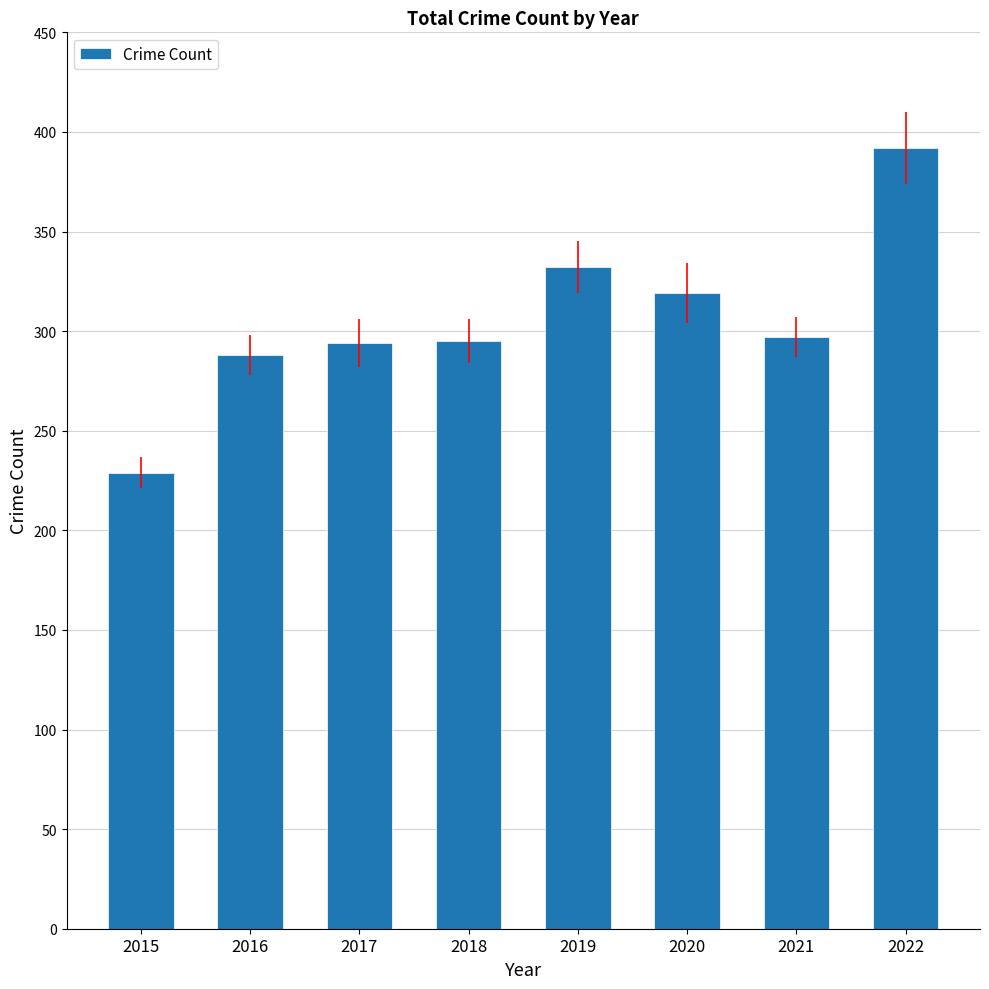

What is the difference between the maximum and second lowest values?

104